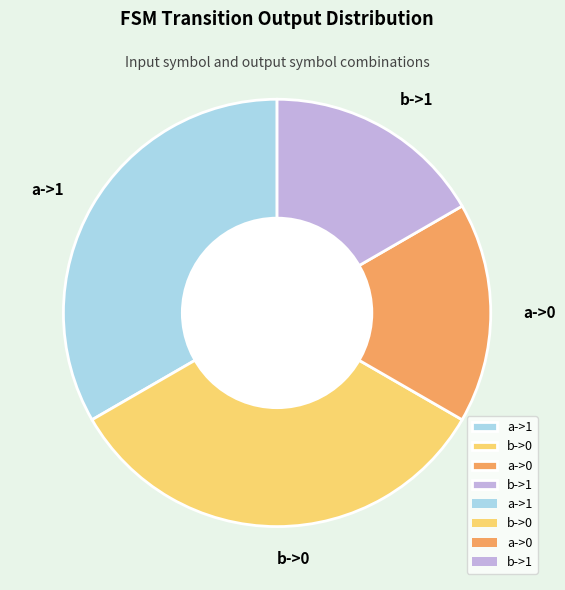

How many segments does this pie chart have?

4